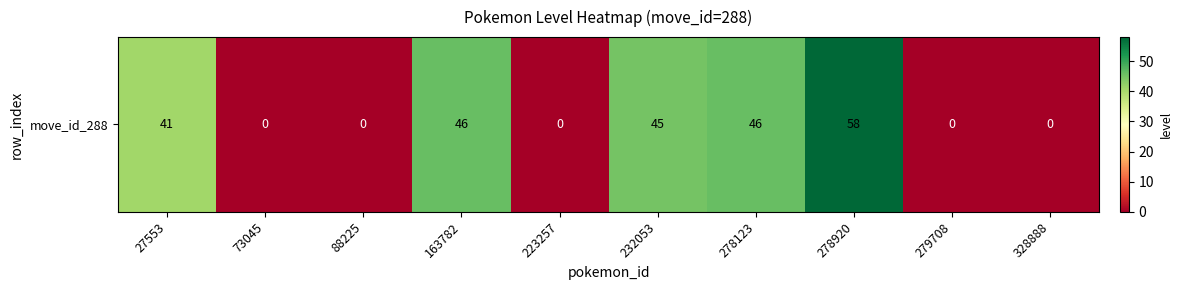

Rank the categories by value from highest to lowest.

278920, 163782, 278123, 232053, 27553, 73045, 88225, 223257, 279708, 328888